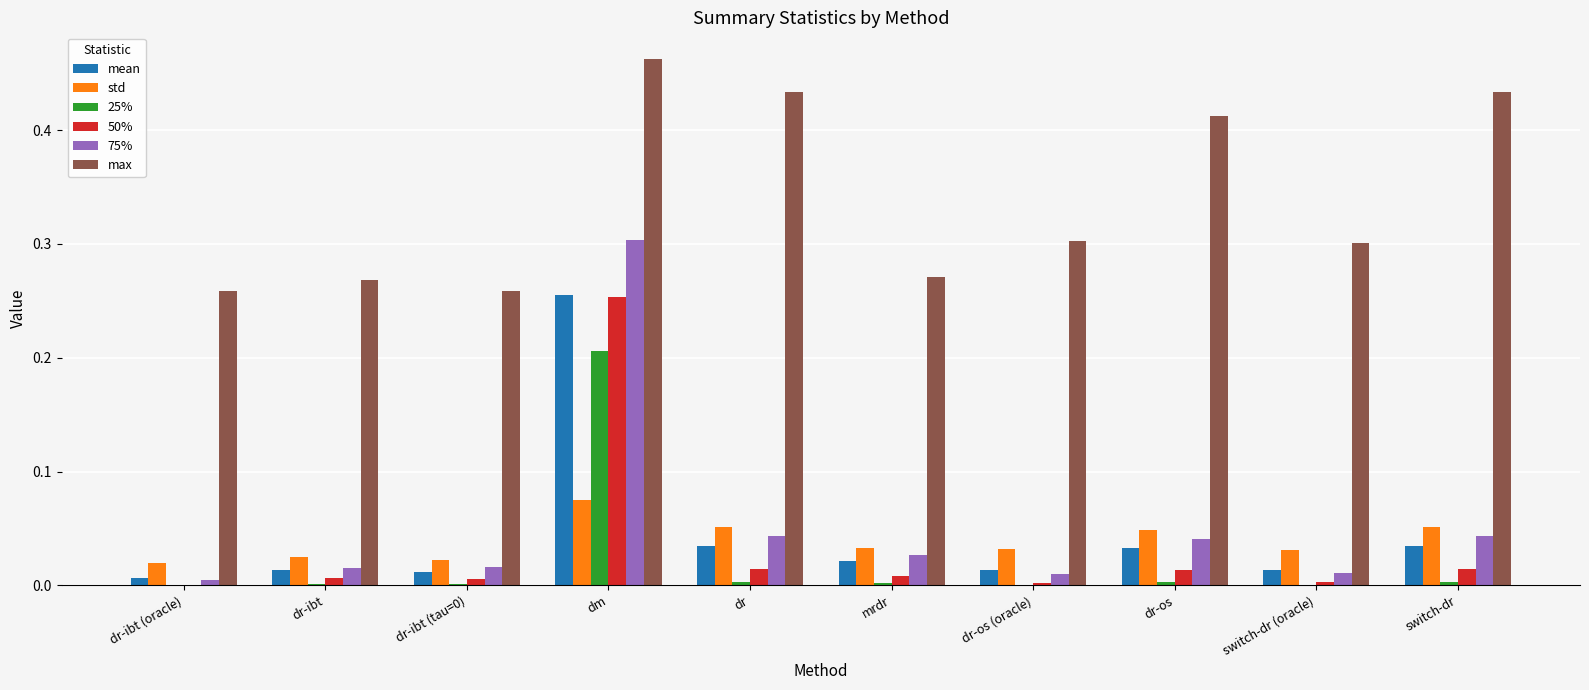

Which label corresponds to the largest value in the chart?

dm